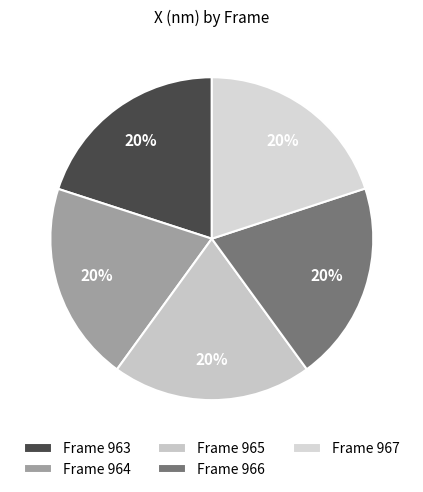

Which has a higher value, Frame 964 or Frame 967?

Frame 964